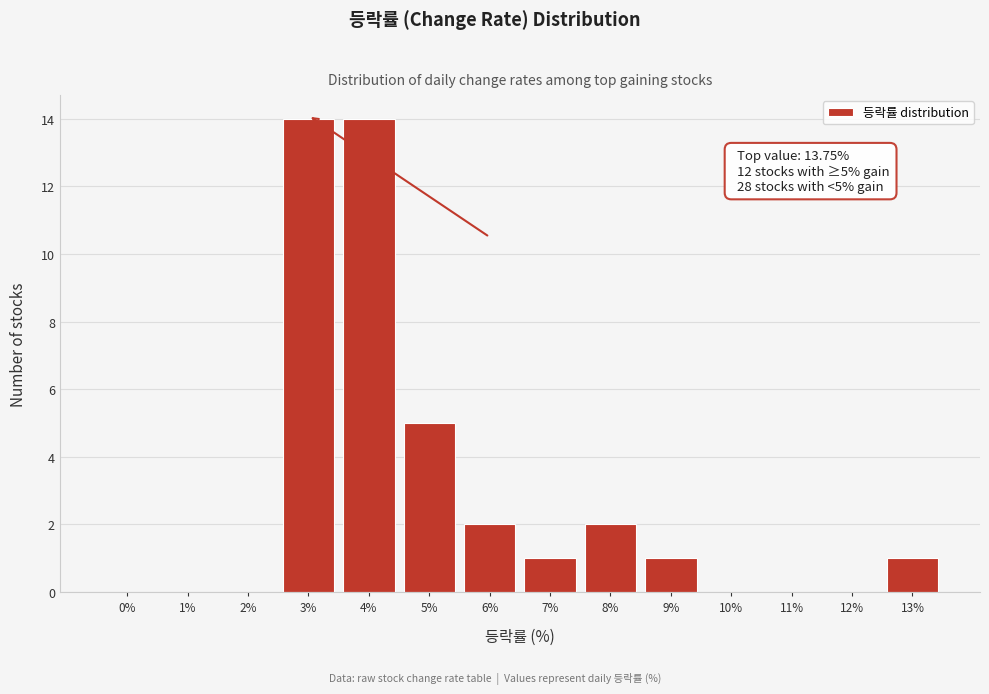

Reading right to left, extract all data points from this chart.

13%=1	12%=0	11%=0	10%=0	9%=1	8%=2	7%=1	6%=2	5%=5	4%=14	3%=14	2%=0	1%=0	0%=0